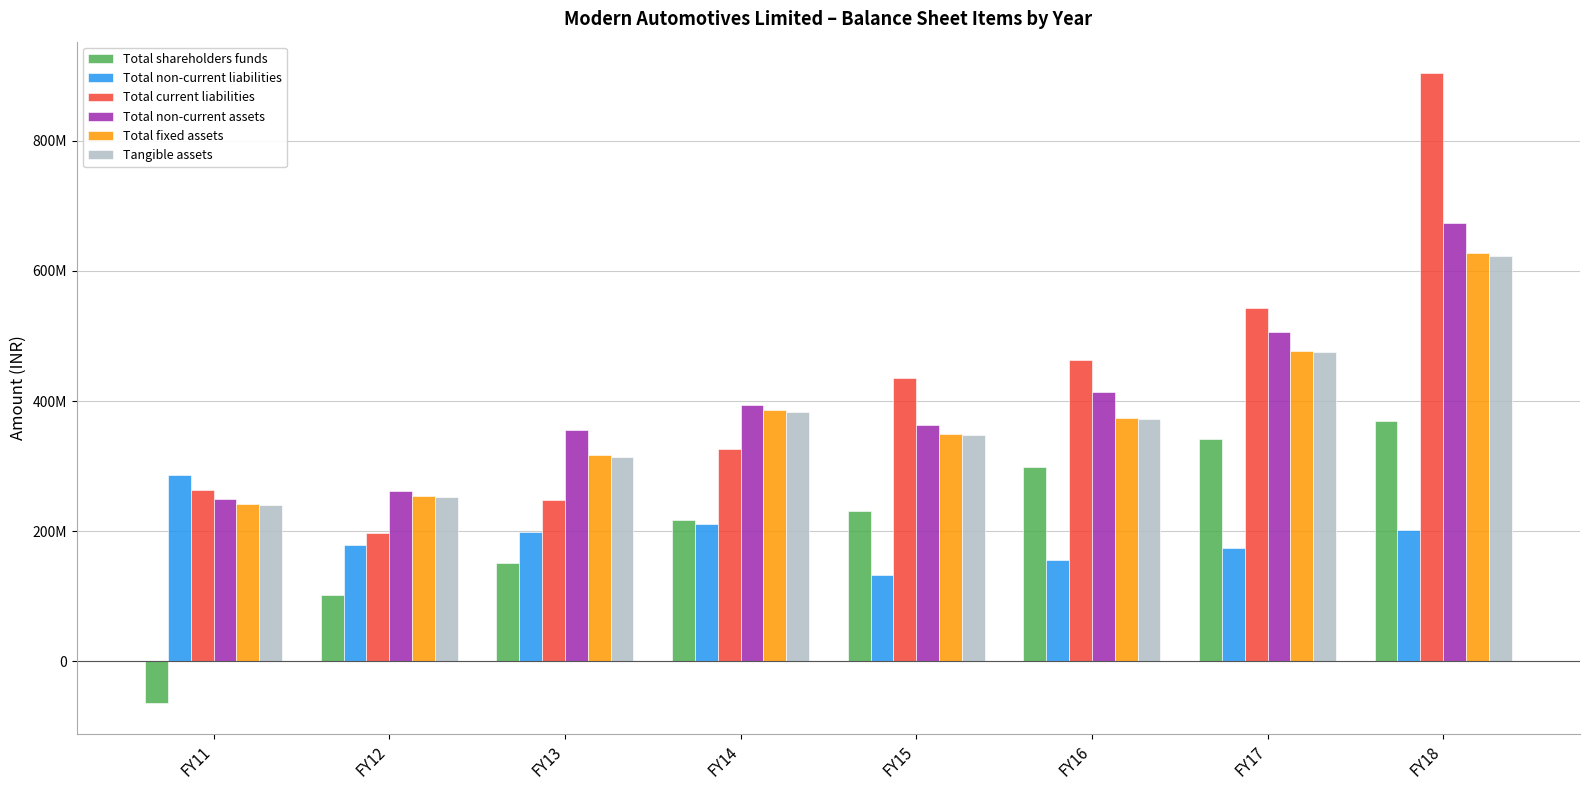

Reading left to right, list all the values displayed in this chart.

Total shareholders funds: FY11=-63876817	FY12=102016221	FY13=151127903	FY14=217694626	FY15=230775074	FY16=298392369	FY17=341929872	FY18=369367986
Total non-current liabilities: FY11=286072584	FY12=178066428	FY13=199456021	FY14=210669283	FY15=132281943	FY16=155734008	FY17=173908044	FY18=201519815
Total current liabilities: FY11=262530712	FY12=196929195	FY13=247385450	FY14=326096723	FY15=435703892	FY16=463178268	FY17=542359146	FY18=903601488
Total non-current assets: FY11=249371217	FY12=261425436	FY13=355823419	FY14=393568102	FY15=363529912	FY16=414298045	FY17=506115855	FY18=673701821
Total fixed assets: FY11=241484568	FY12=253658806	FY13=317176177	FY14=385462949	FY15=349215713	FY16=374050052	FY17=476046920	FY18=626977105
Tangible assets: FY11=241004620	FY12=253266377	FY13=313843617	FY14=383165384	FY15=347520341	FY16=372431968	FY17=474783151	FY18=623028306